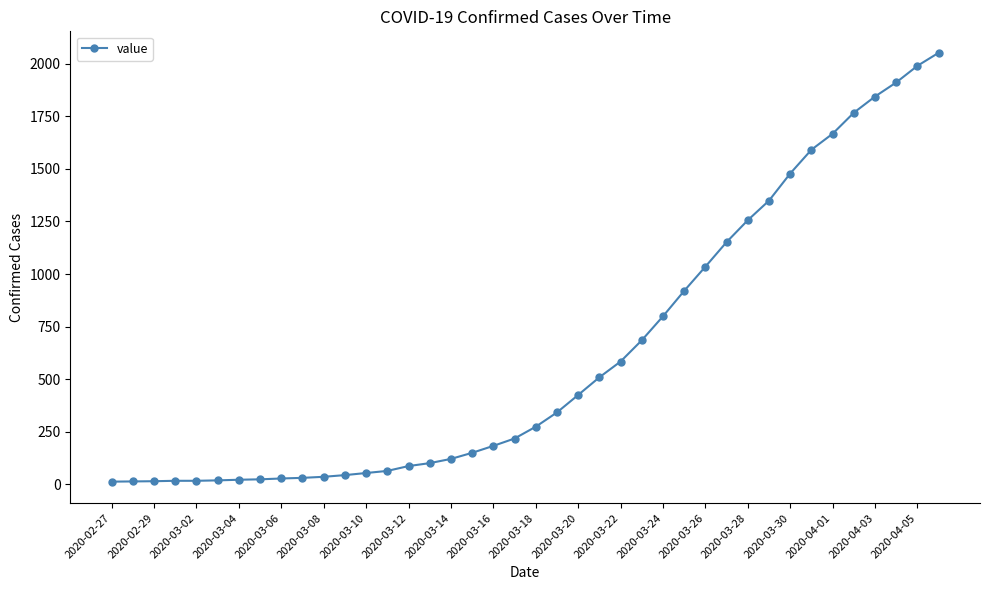

What is the greatest value displayed?

2052